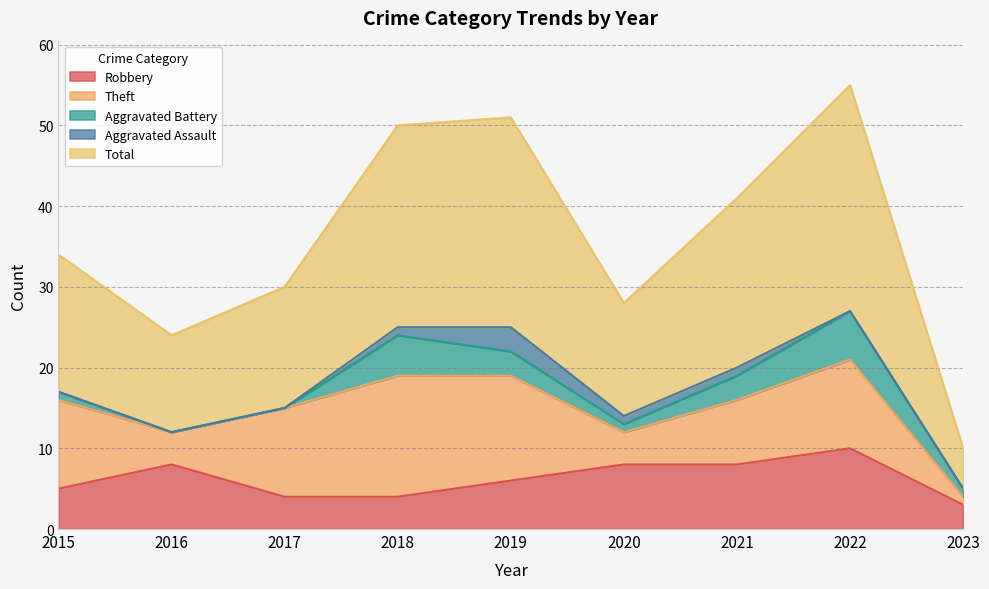

Count the number of categories in the chart.

9